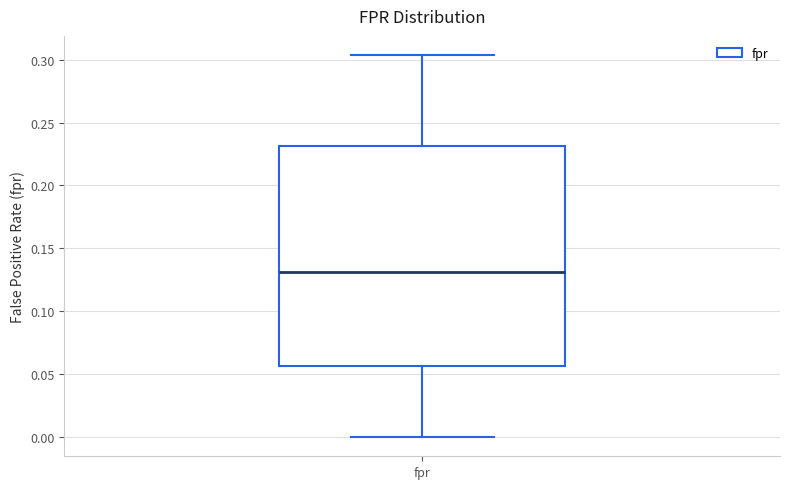

Where does the lower whisker of the box for fpr end on the y-axis? The values are not printed on the chart, so give them approximately, as read against the axis.

0.000